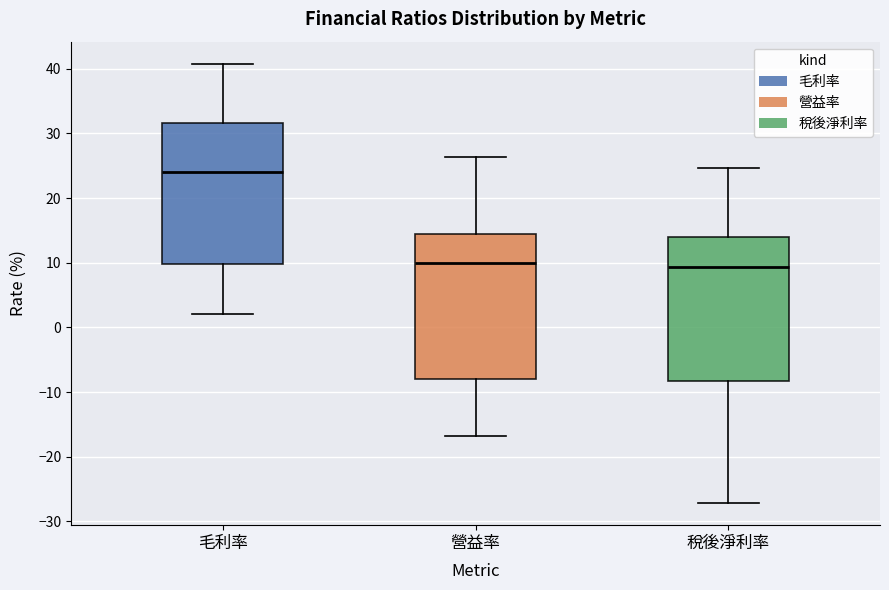

Reading left to right, transcribe this box plot: for each box, give where its median line is, the range the box spans, and where its two whiskers end, as read against the y-axis. The values are not printed on the chart, so give them approximately, as read against the axis.

毛利率: median 24, box 10 to 32, whiskers 2 to 41
營益率: median 10, box -8 to 14, whiskers -17 to 26
稅後淨利率: median 9, box -8 to 14, whiskers -27 to 25